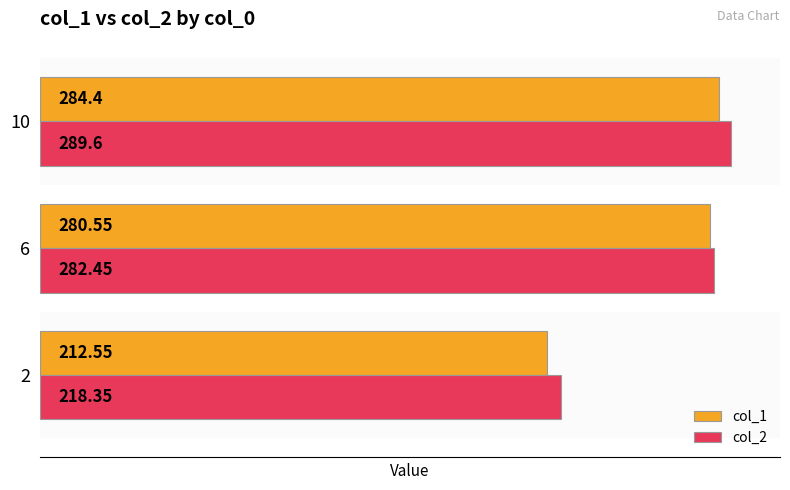

What is the spread (max minus min) of values at 6?

1.9